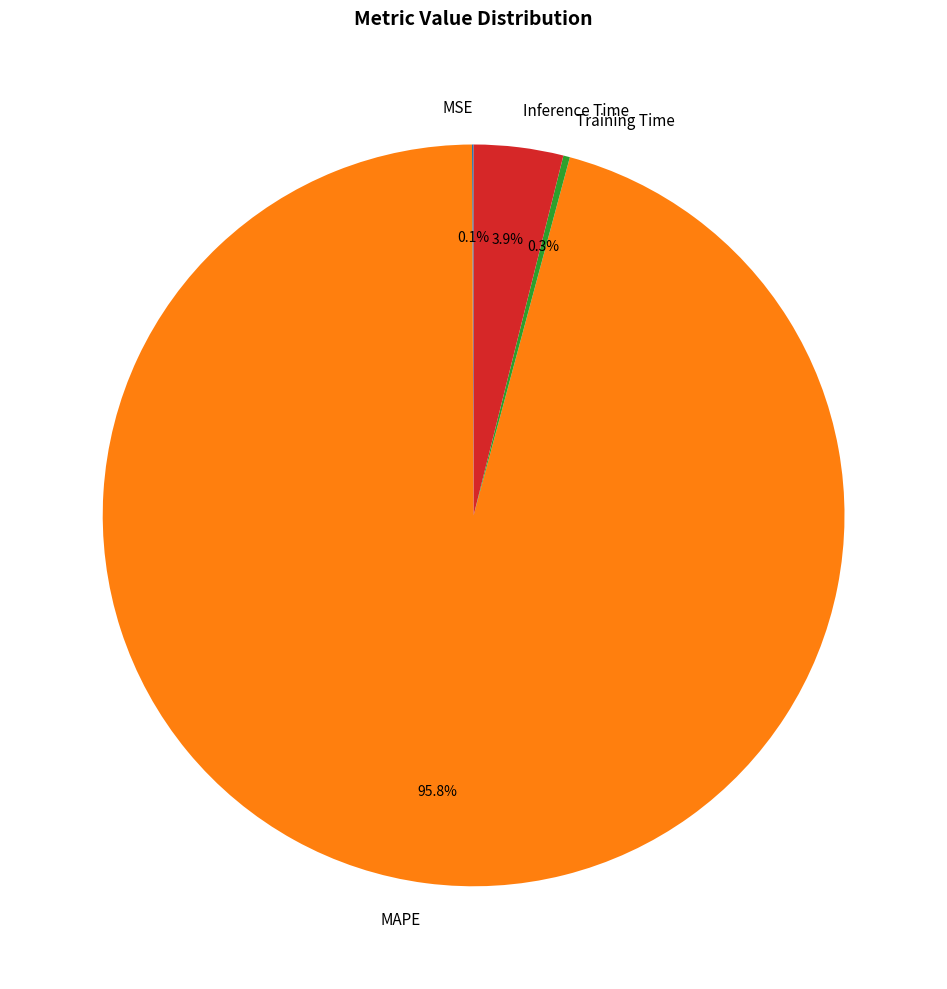

Is there a majority slice in this chart?

Yes